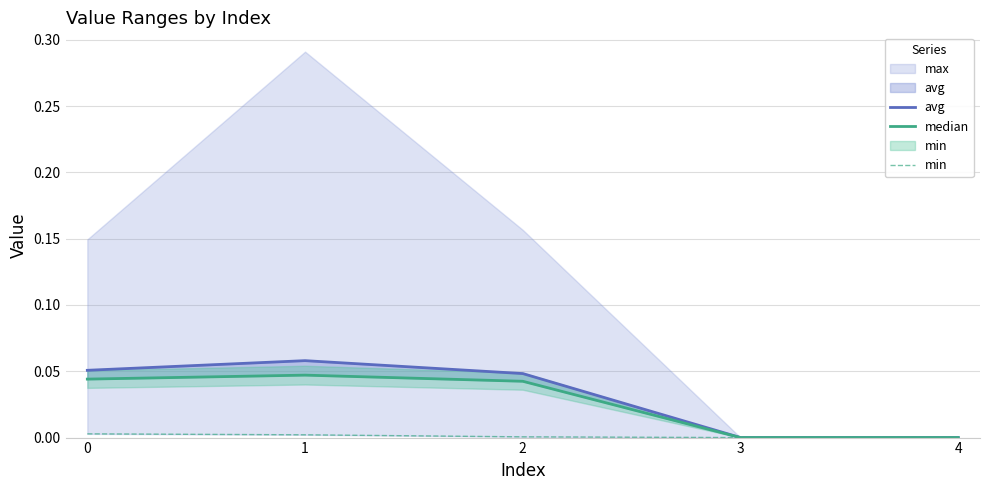

How many positive values does the median series have?

3